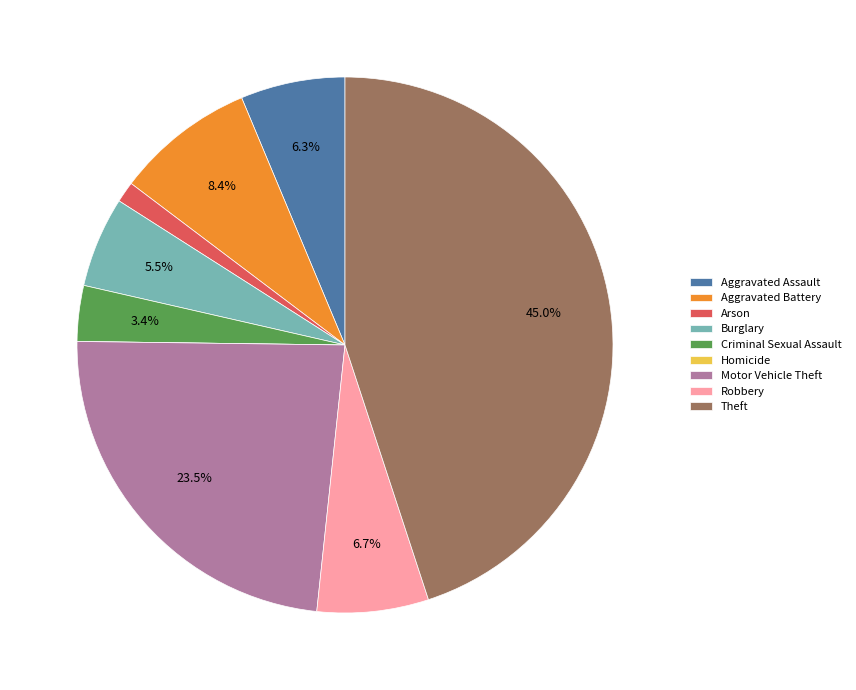

Is Motor Vehicle Theft the majority of the pie?

No